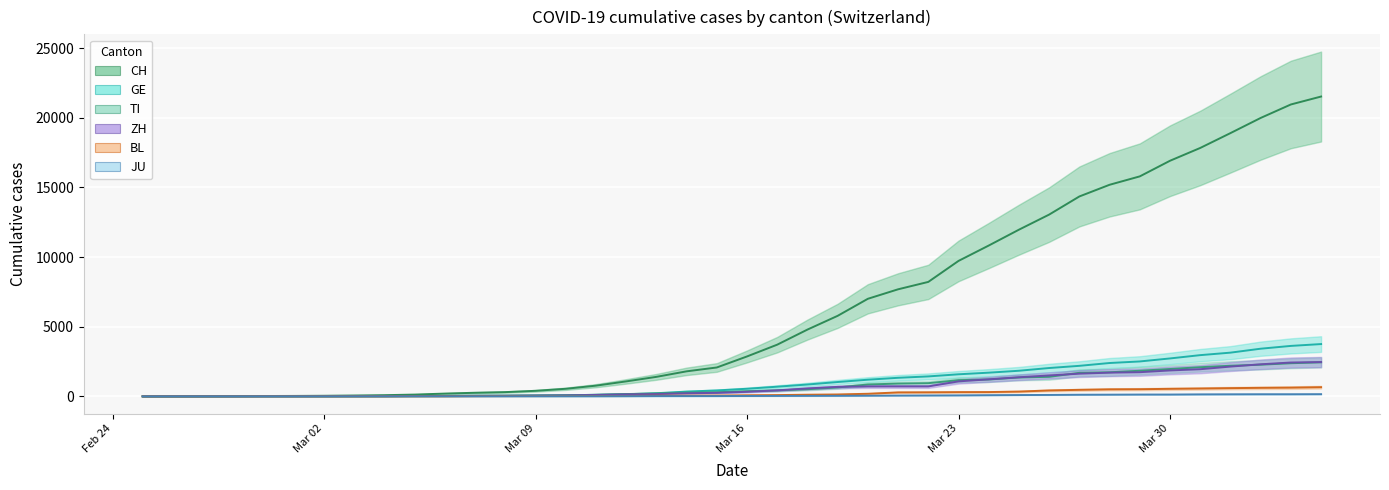

What is the label of the 40th point from the left?

2020-04-04